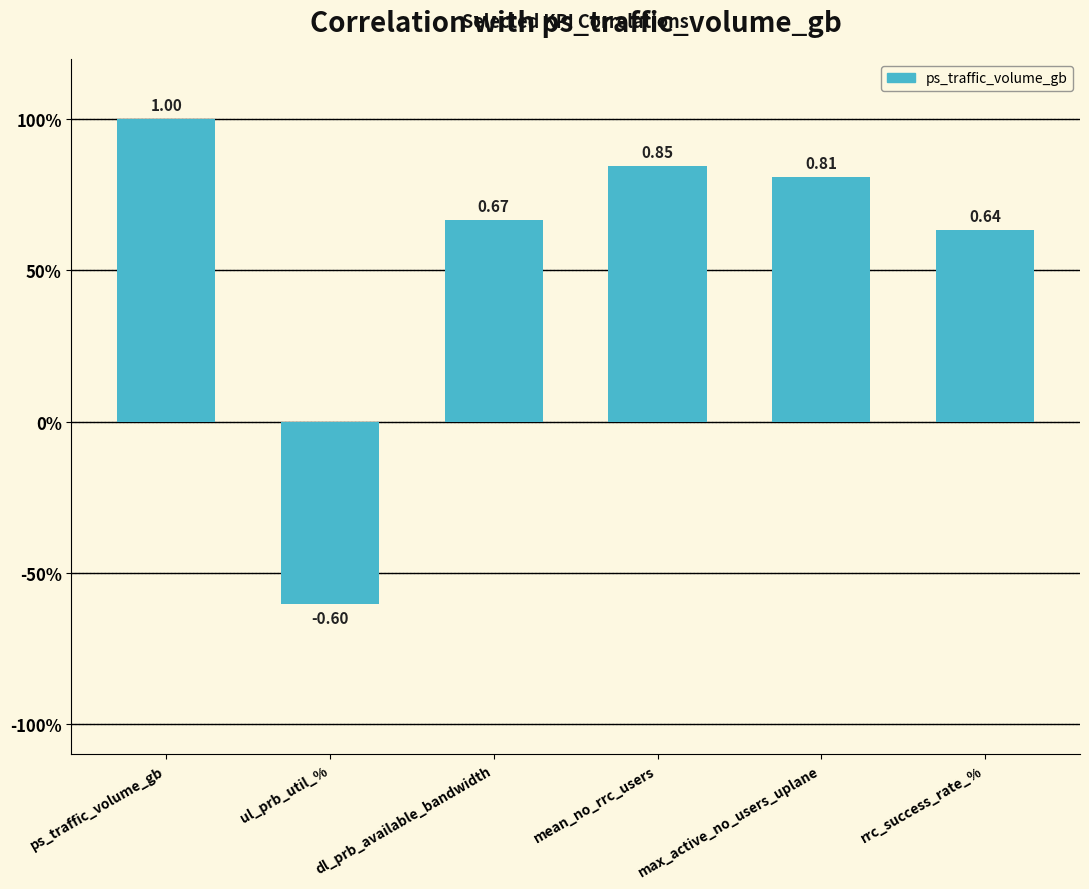

List the labels in order of value, largest first.

ps_traffic_volume_gb, mean_no_rrc_users, max_active_no_users_uplane, dl_prb_available_bandwidth, rrc_success_rate_%, ul_prb_util_%